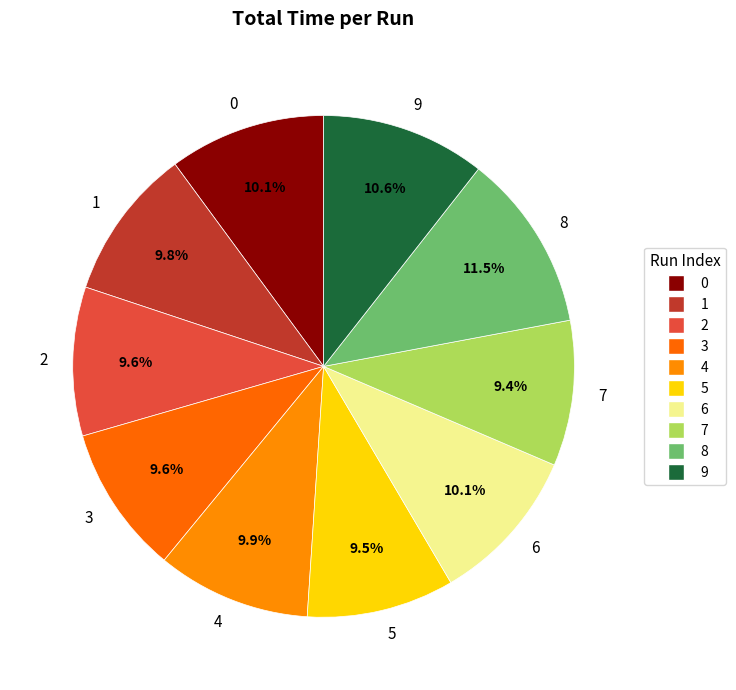

What is the largest slice in the pie chart?

8